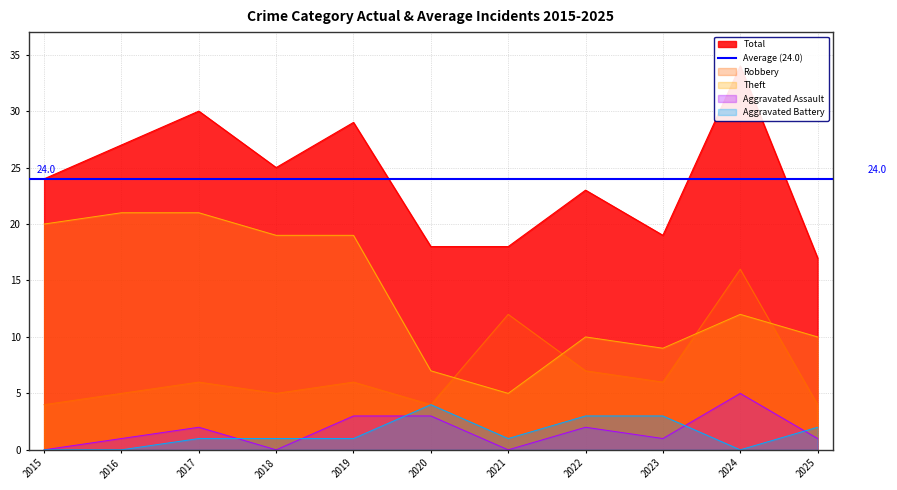

What is the spread (max minus min) of values at 2020?

15